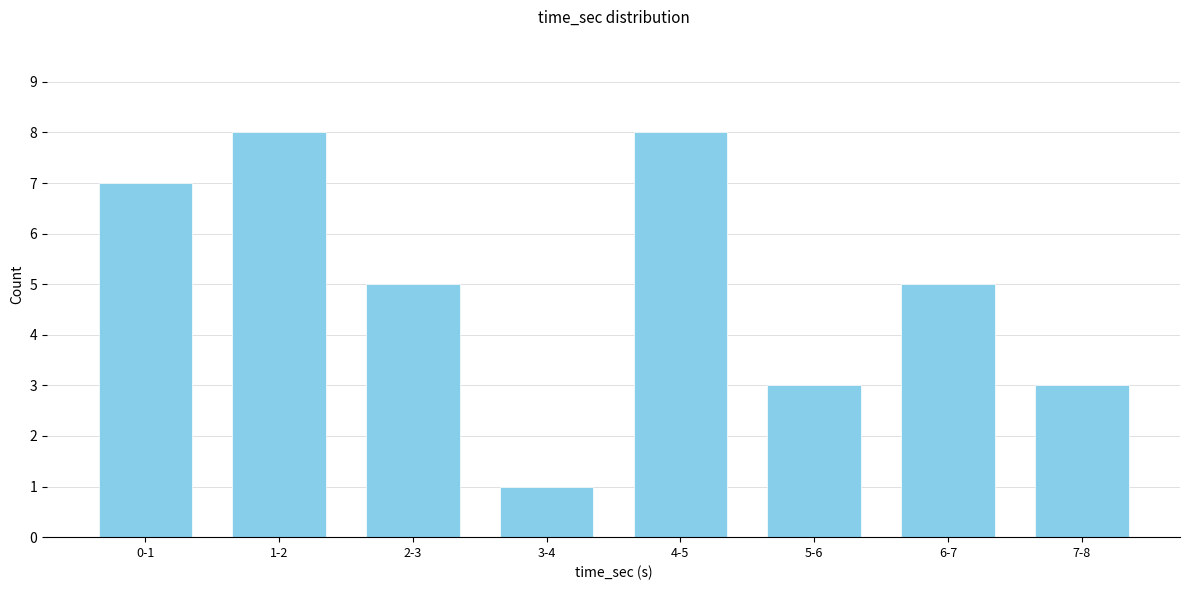

Reading left to right, extract all data points from this chart.

7	8	5	1	8	3	5	3